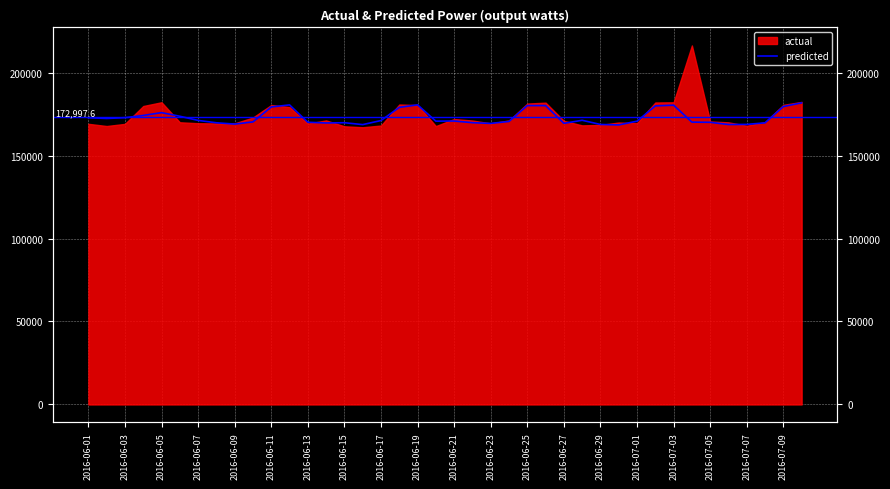

How many data points are less than 170822?

20